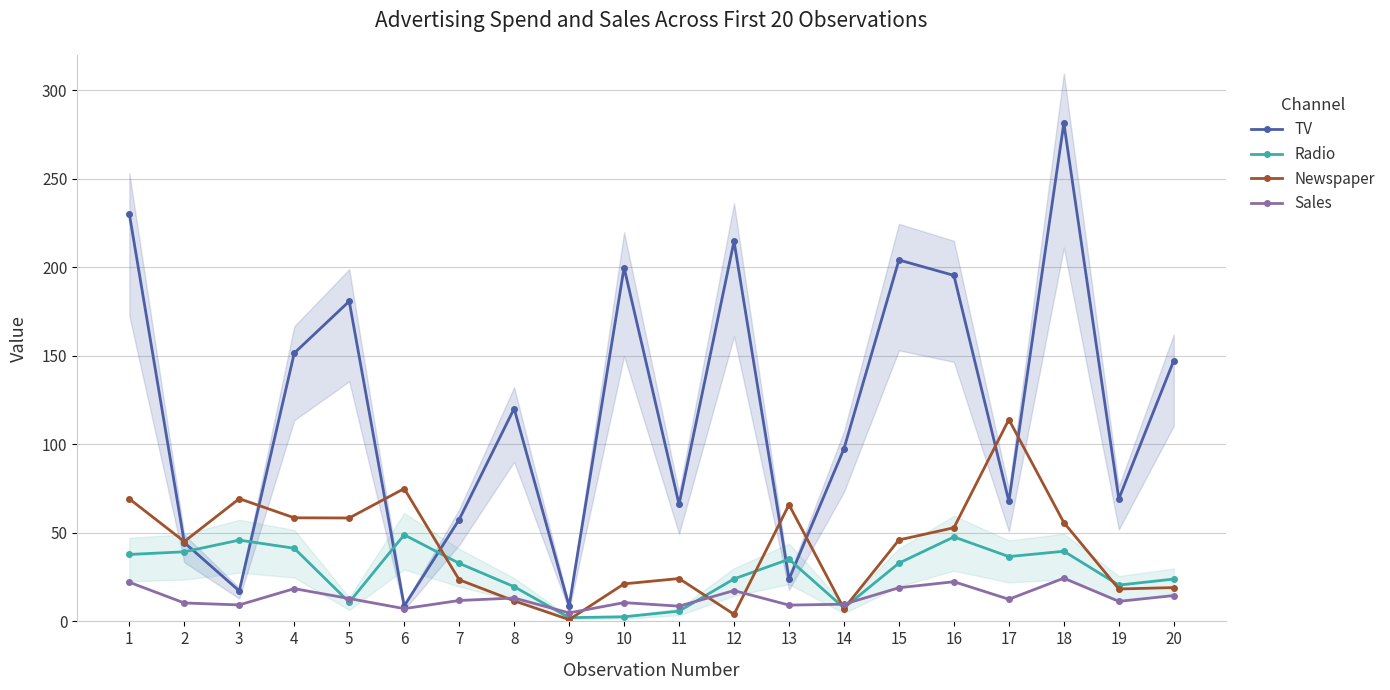

At how many categories does at least one series exceed 221?

2